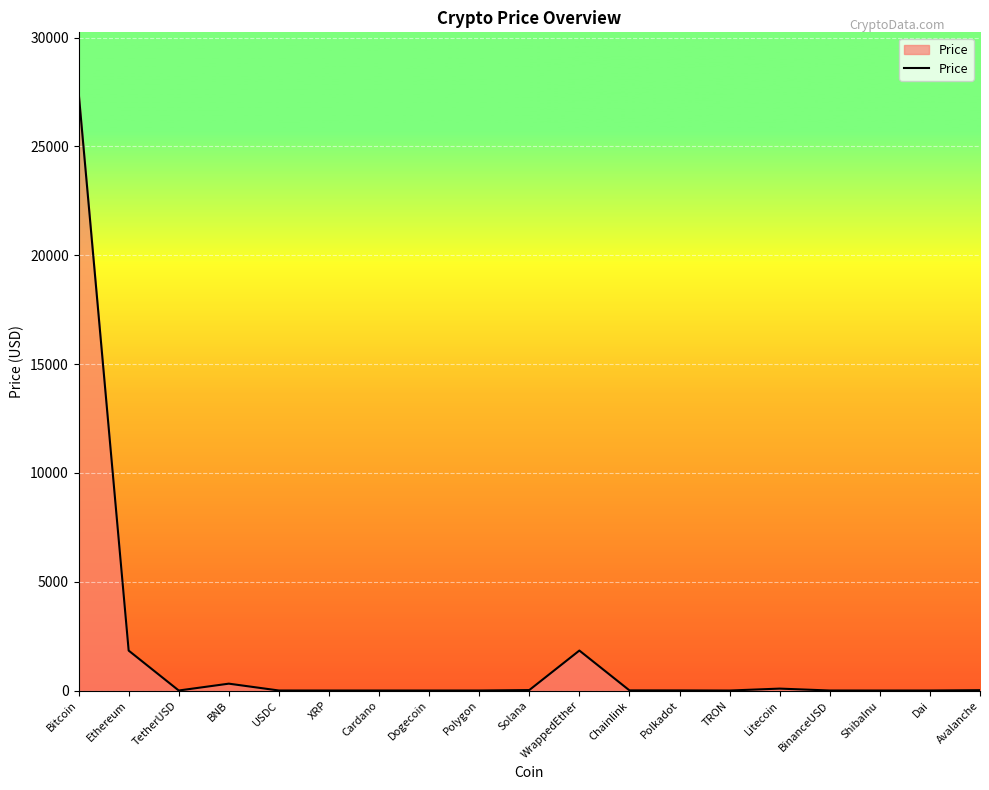

Does the chart display data point markers on the line(s)?

No